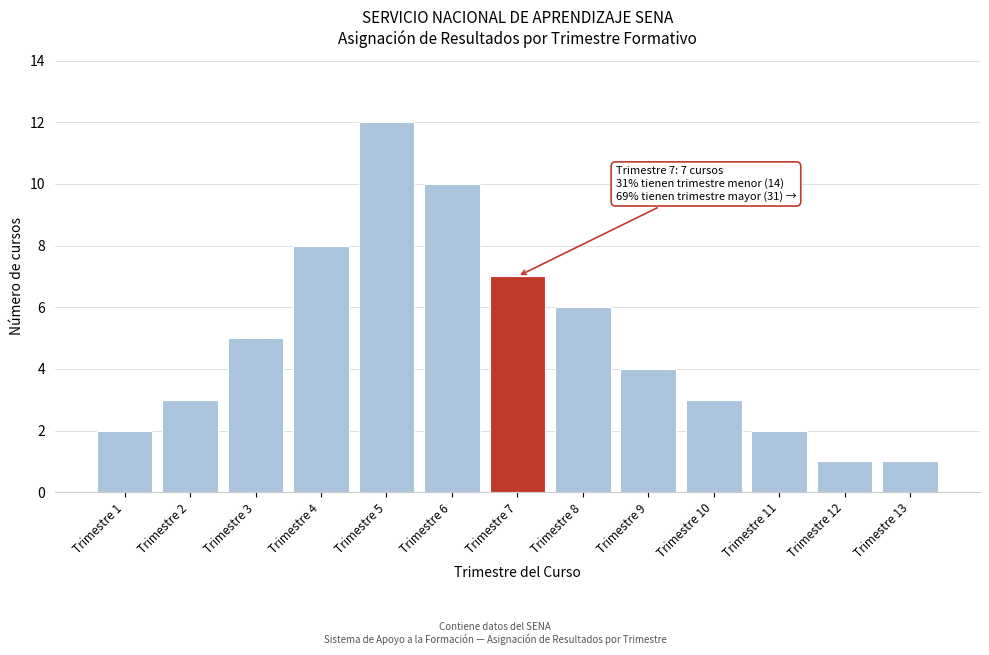

Reading left to right, list all the values displayed in this chart.

Trimestre 1=2	Trimestre 2=3	Trimestre 3=5	Trimestre 4=8	Trimestre 5=12	Trimestre 6=10	Trimestre 7=7	Trimestre 8=6	Trimestre 9=4	Trimestre 10=3	Trimestre 11=2	Trimestre 12=1	Trimestre 13=1